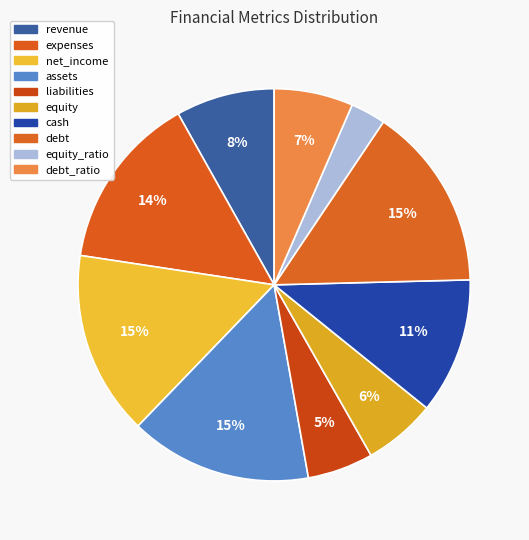

Count the number of slices in the pie.

10